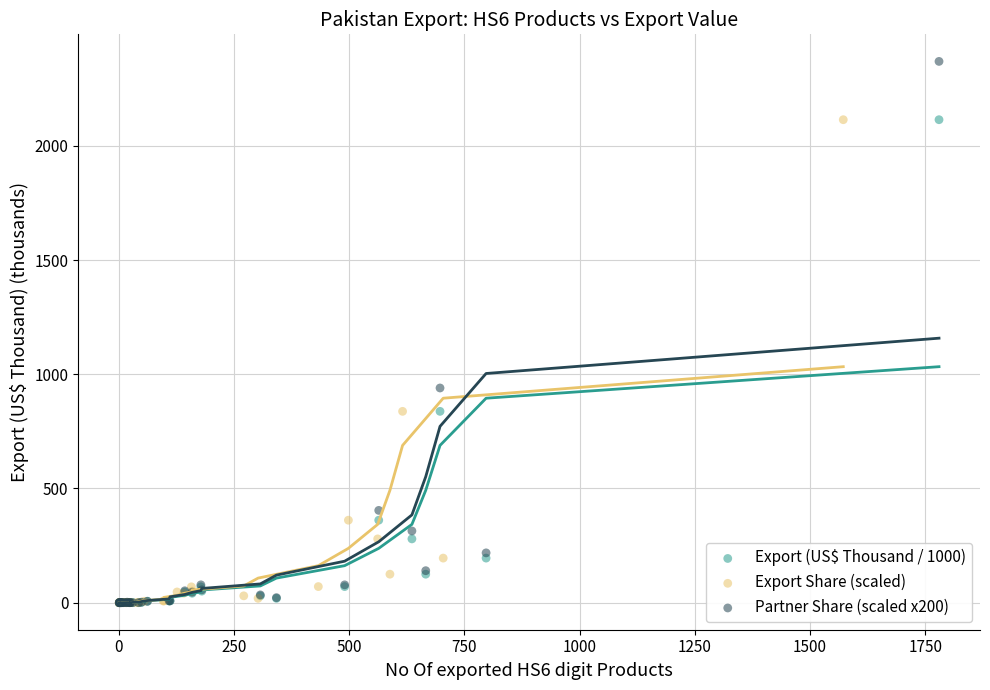

Which series reaches the maximum Y coordinate?

Partner Share (scaled x200)